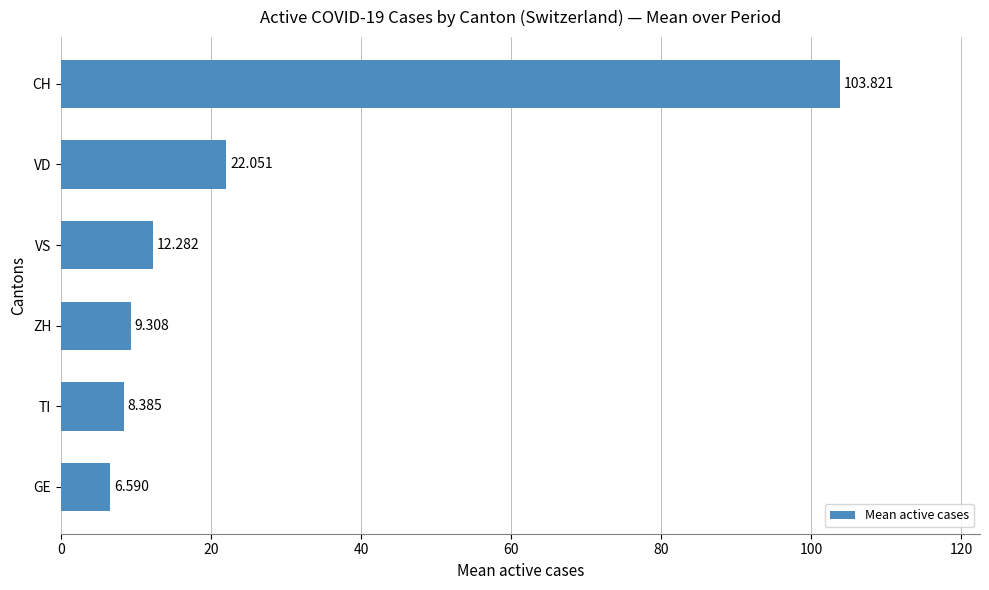

Between ZH and GE, which is larger?

ZH